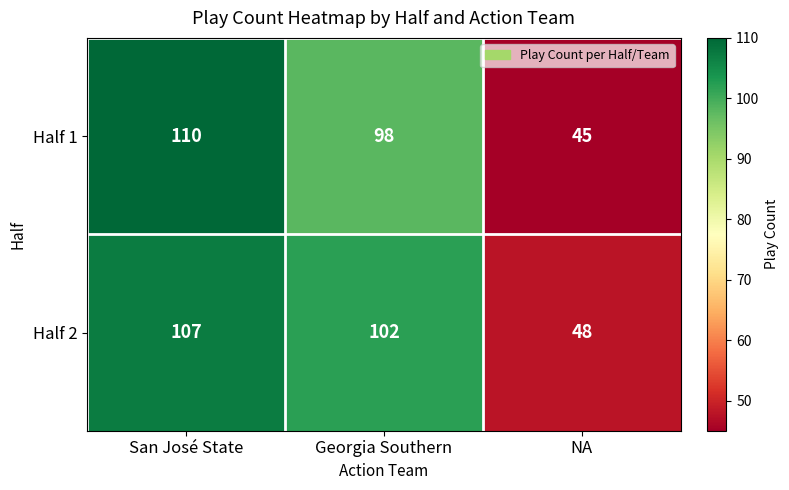

What value does the Half 1 series have at Georgia Southern, to the nearest 10?

100